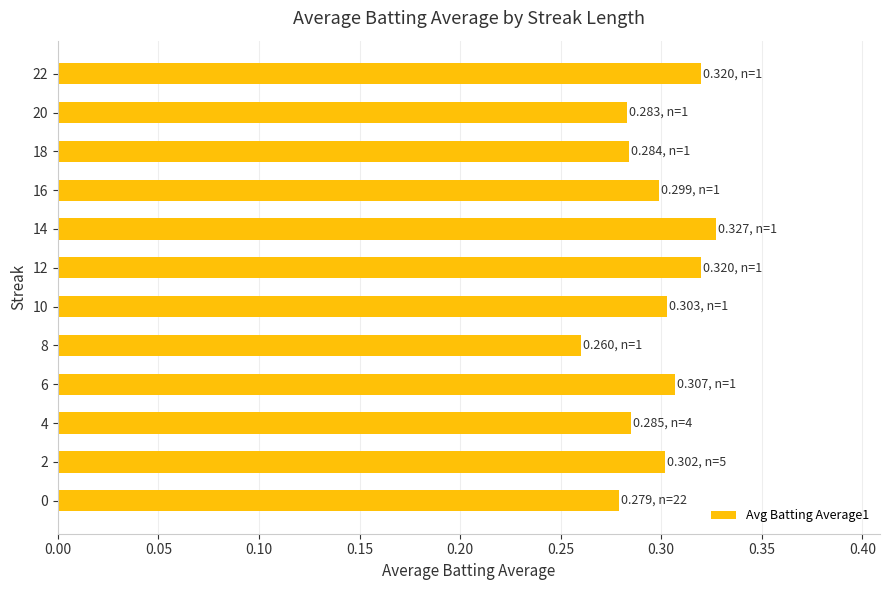

Which category has the lowest value across all series?

8